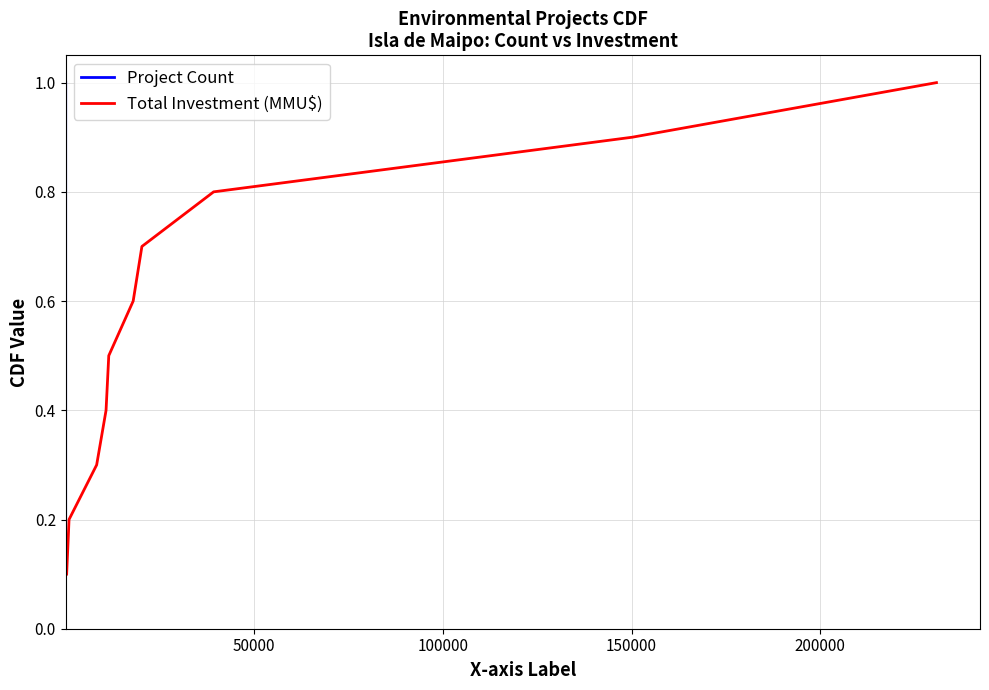

List the series in order of their peak value, highest first.

Project Count, Total Investment (MMU$)